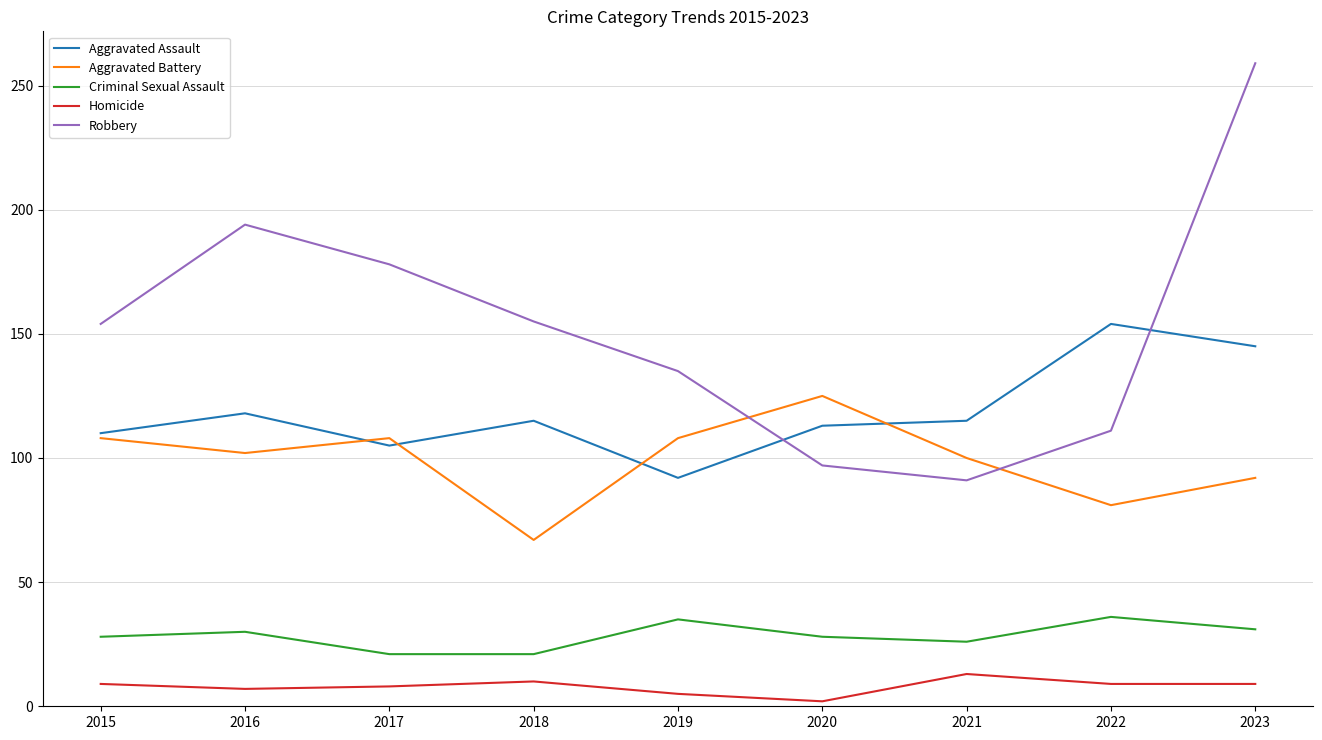

Does the chart have visible grid lines?

Yes